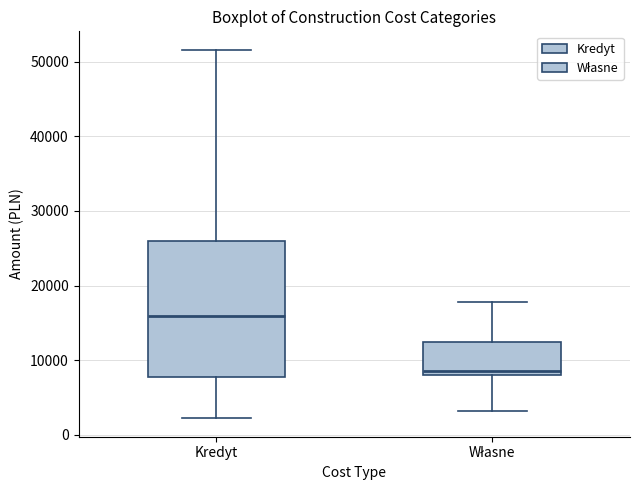

Reading left to right, read every box against the y-axis: the position of its median line, the range the box covers, and the ends of its whiskers. The values are not printed on the chart, so give them approximately, as read against the axis.

Kredyt: median 16000, box 8000 to 26000, whiskers 2000 to 52000
Własne: median 9000, box 8000 to 12000, whiskers 3000 to 18000